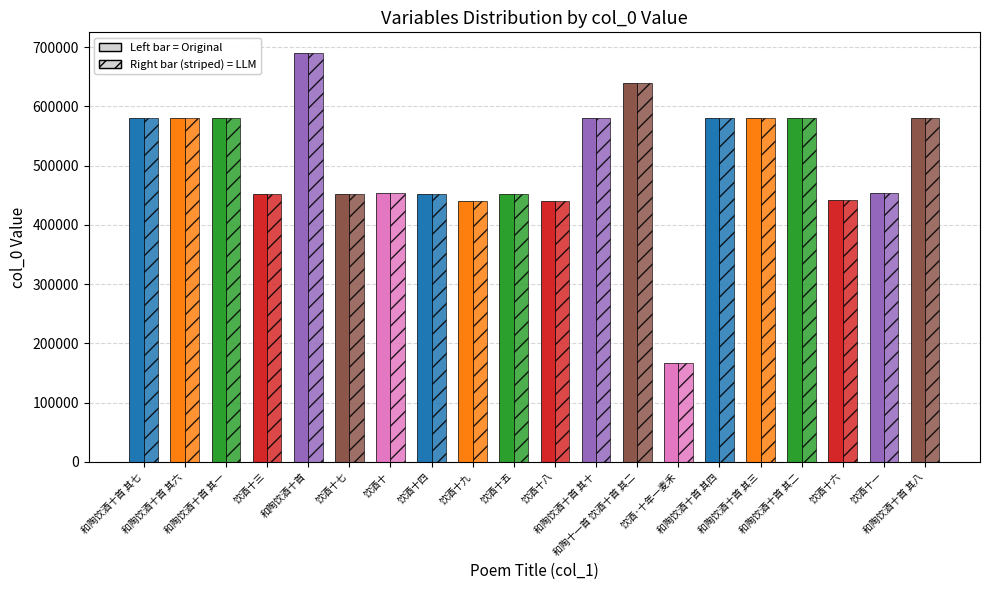

Does the chart contain any negative values?

No